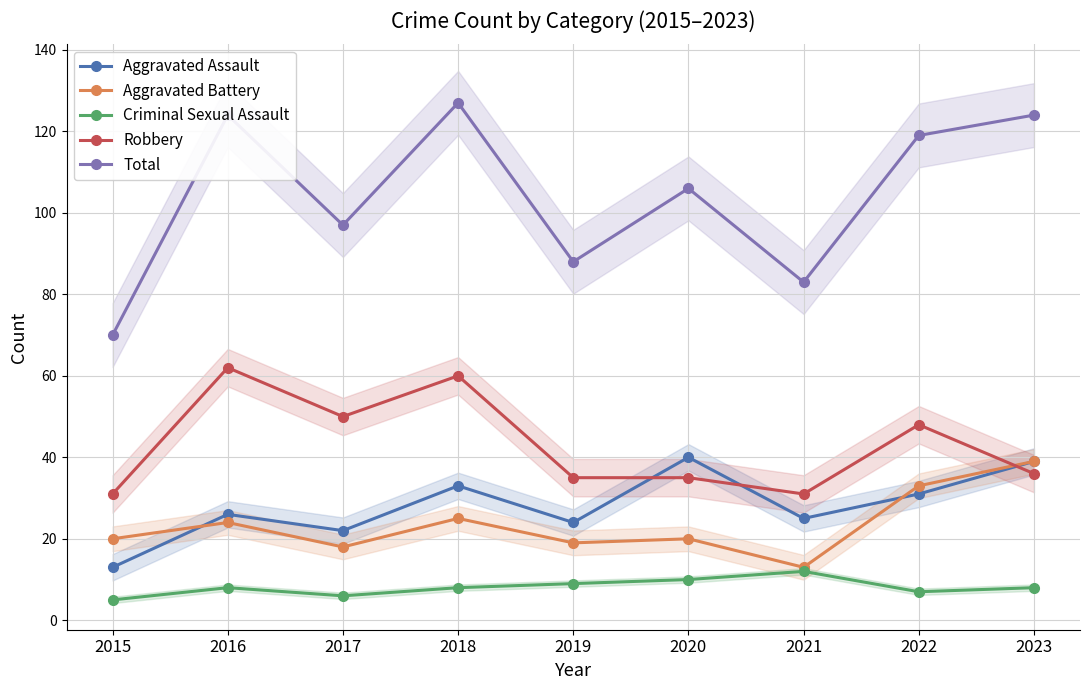

How many values in the Robbery series are below 36?

4